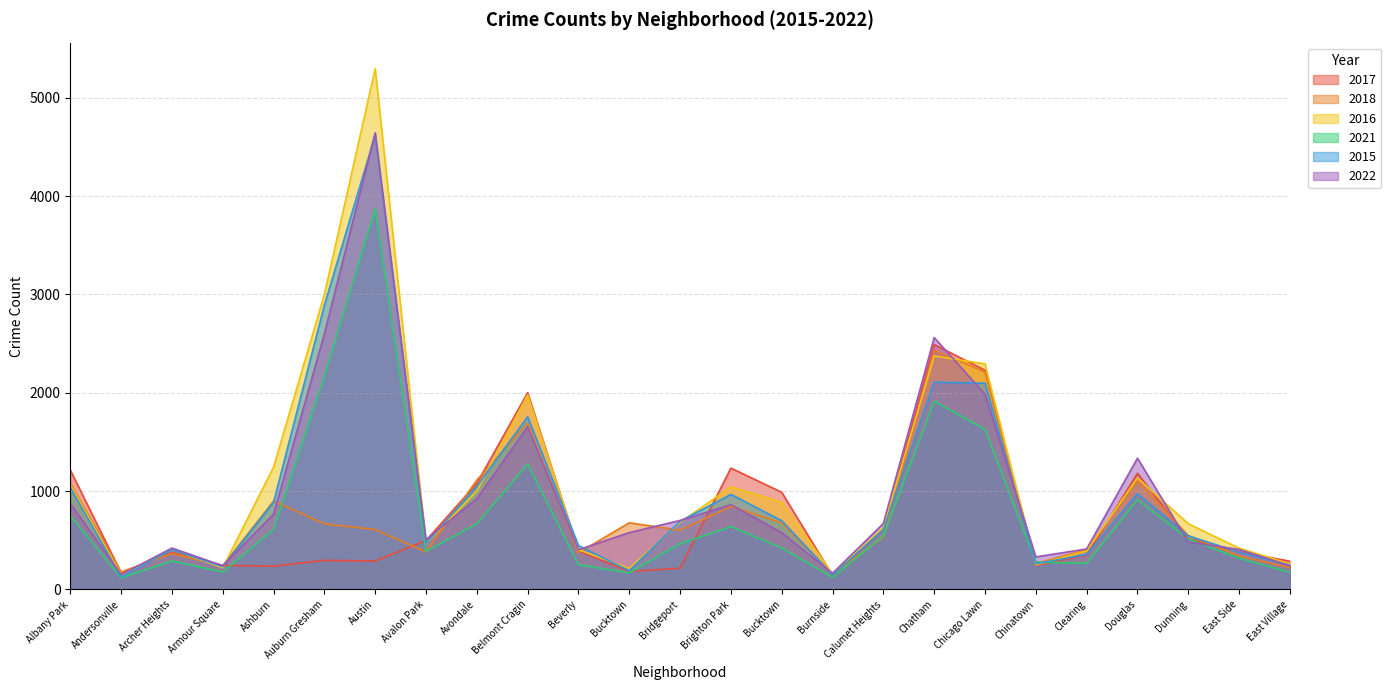

True or false: 2015 and 2016 intersect in this chart.

True